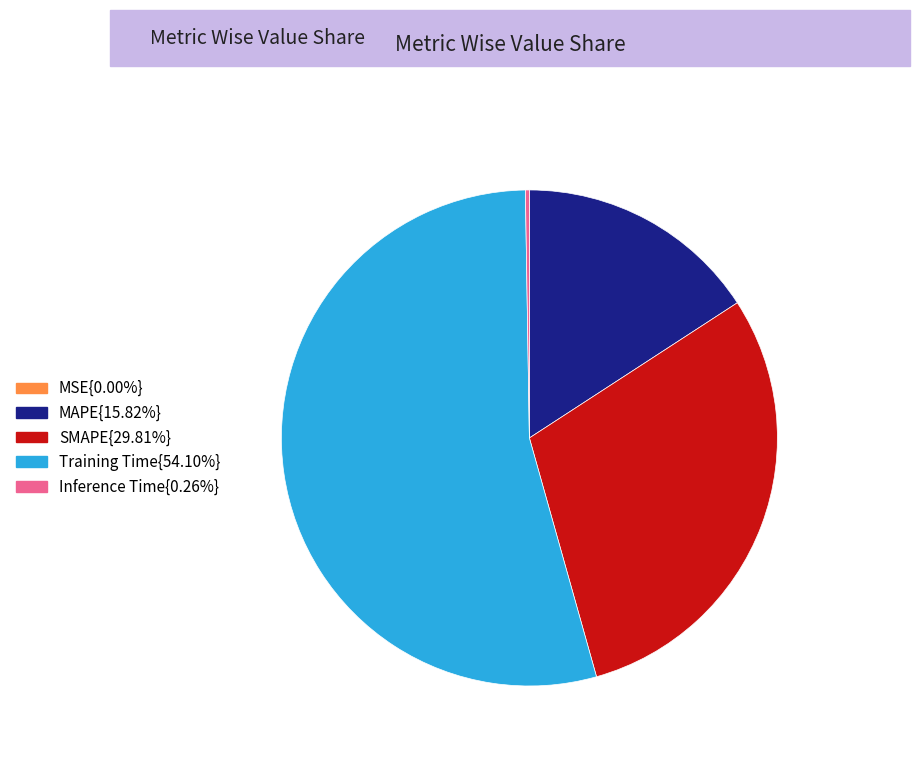

Is there a majority slice in this chart?

Yes